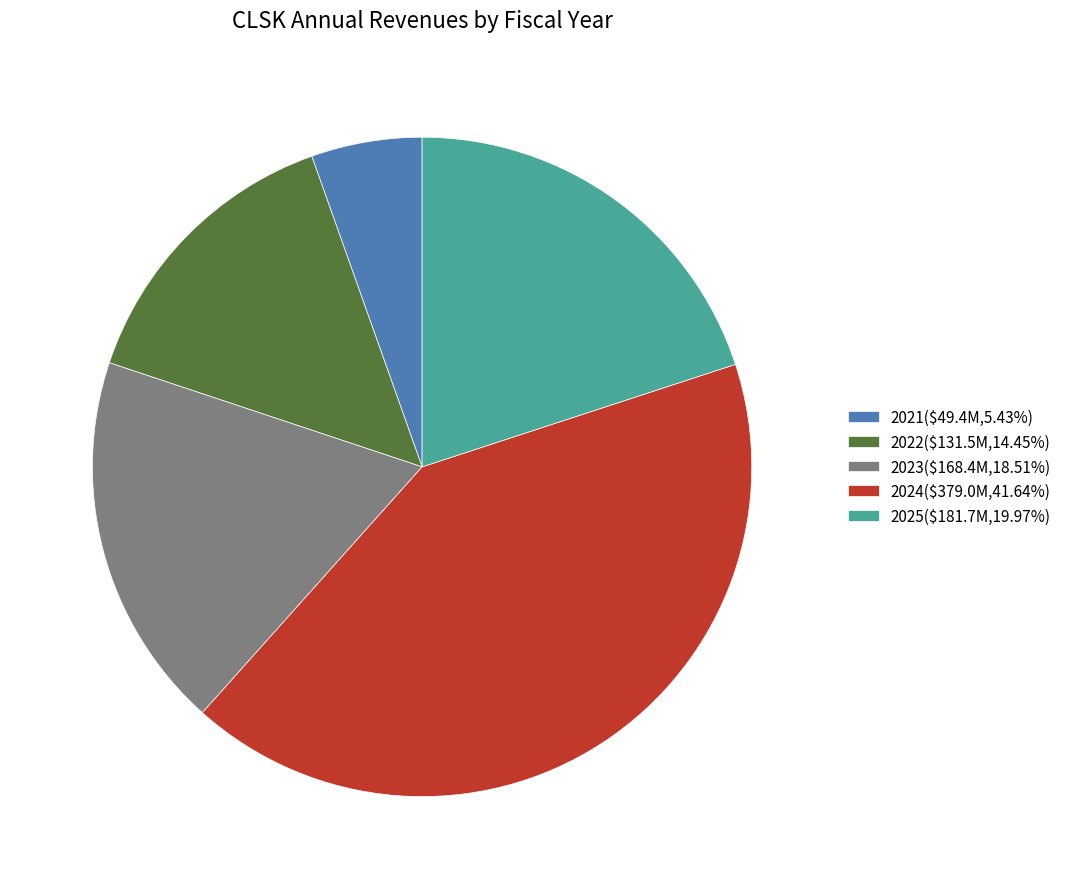

How many slices are in this pie chart?

5